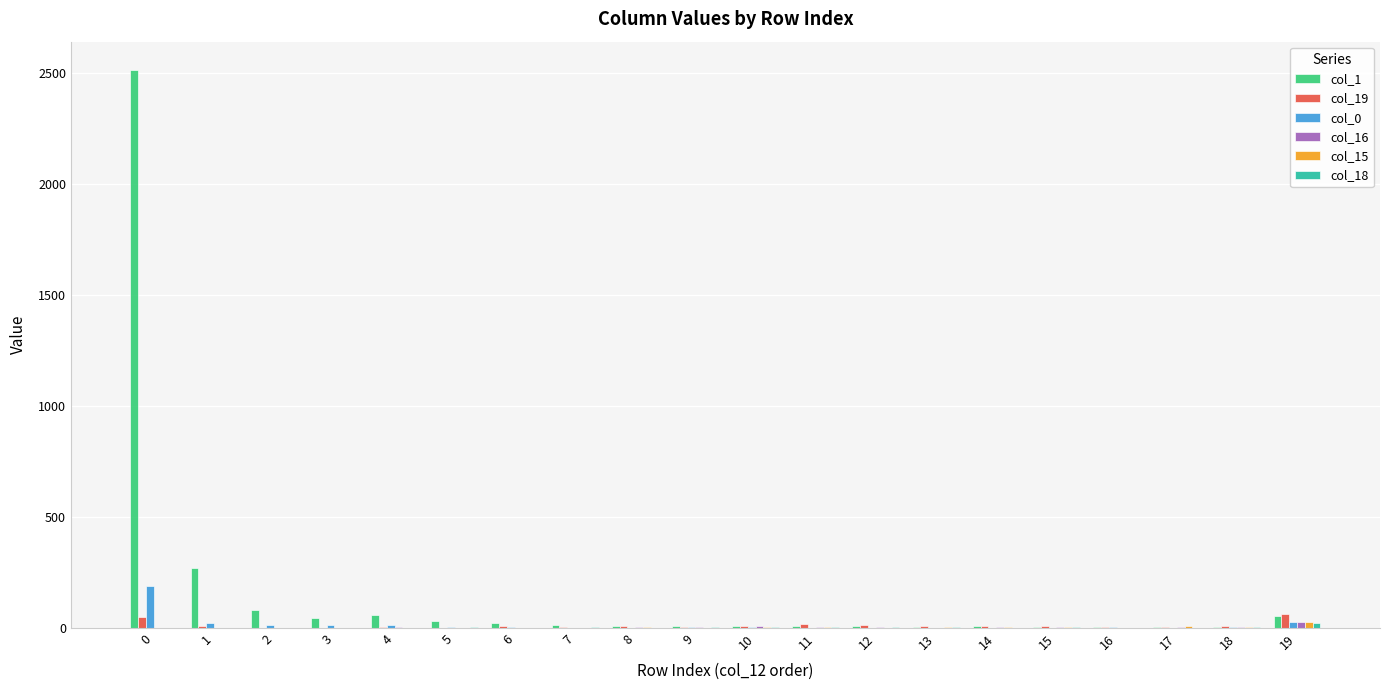

How many categories are shown in the chart?

20